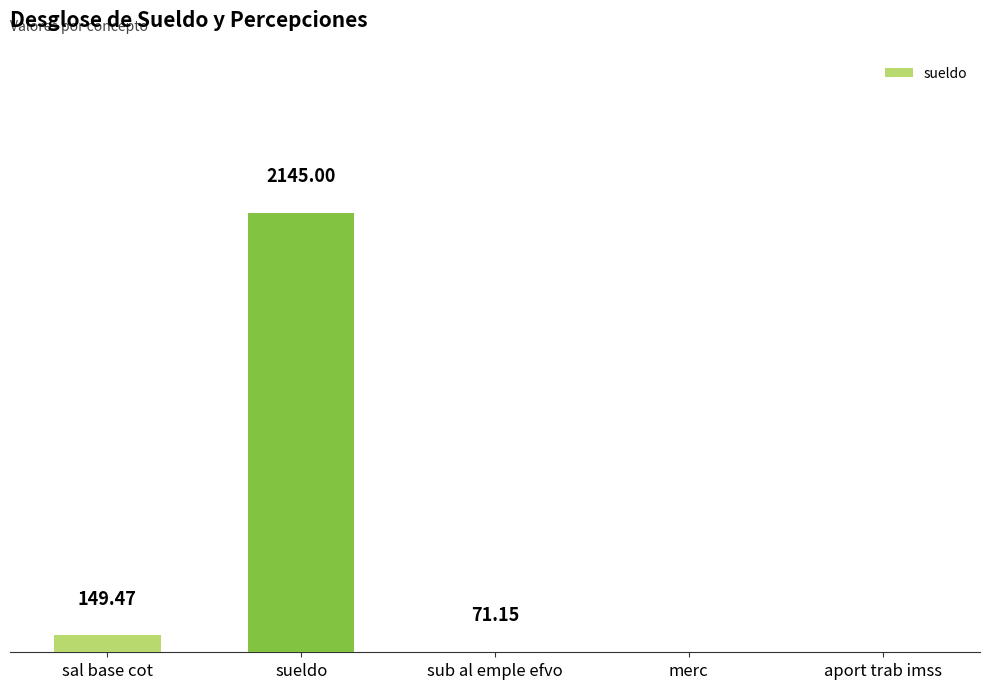

Which has a higher value, aport trab imss or sub al emple efvo?

sub al emple efvo